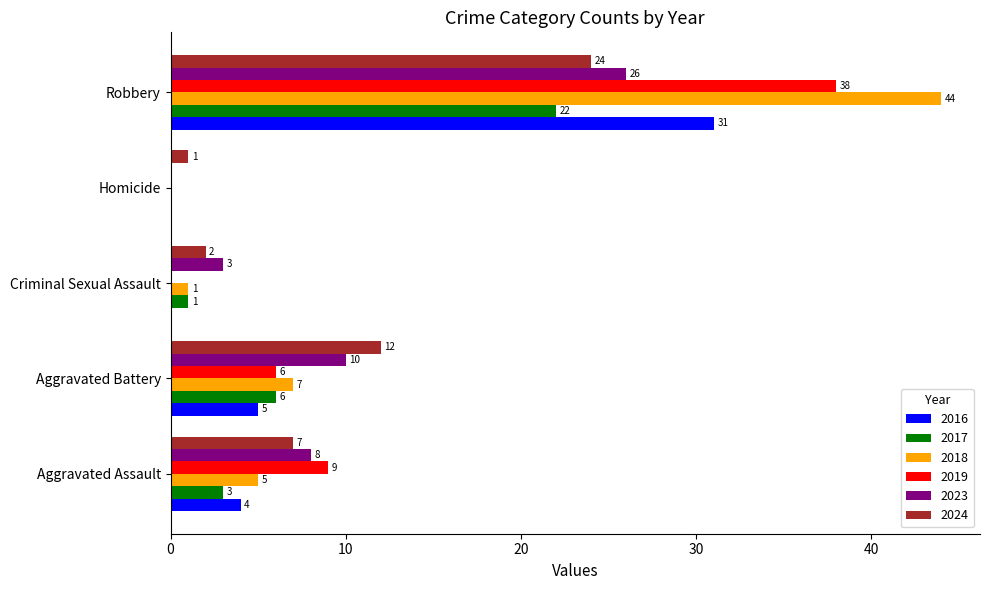

Count the number of data series in this chart.

6